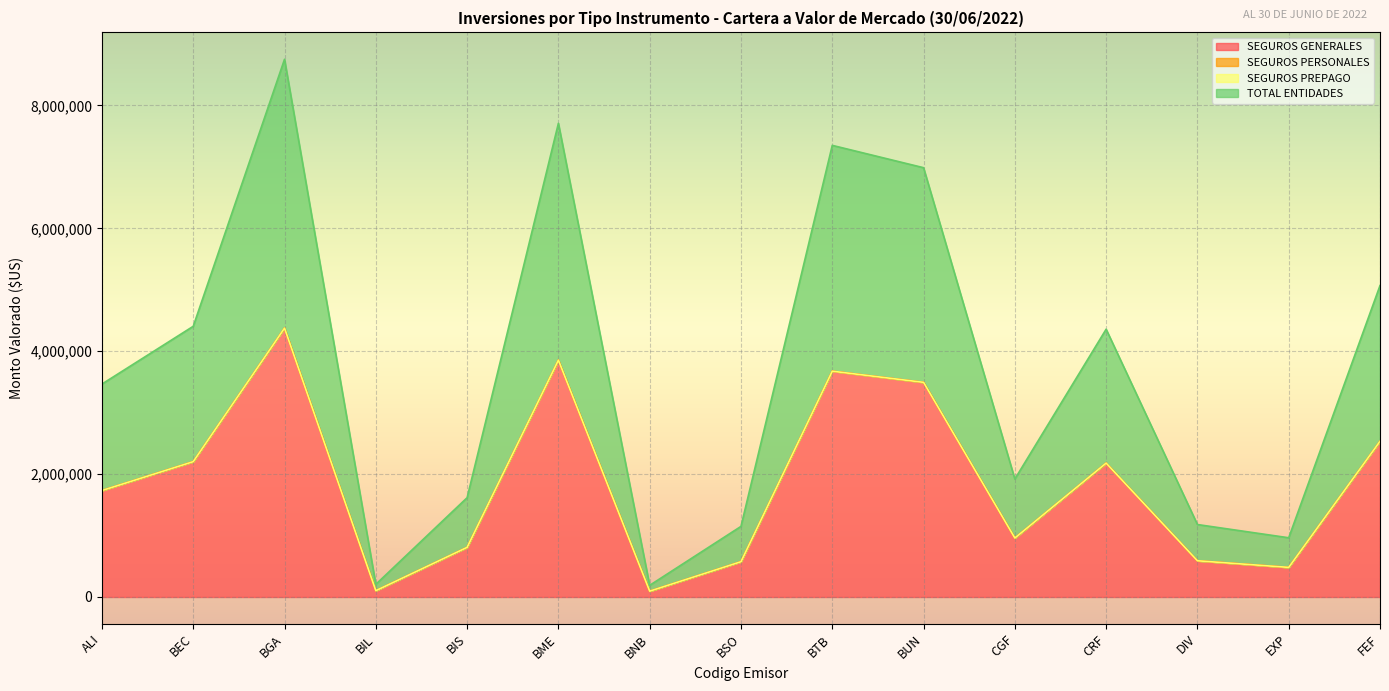

What position from the right is BME?

10